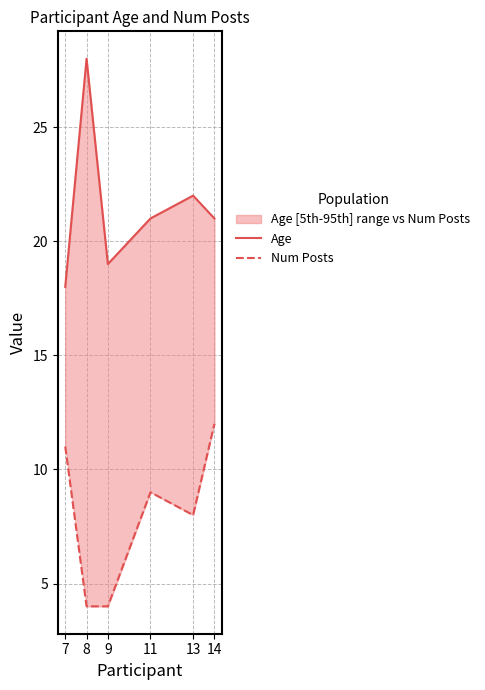

Reading right to left, extract all data points from this chart.

Age: 21	22	21	19	28	18
Num Posts: 12	8	9	4	4	11